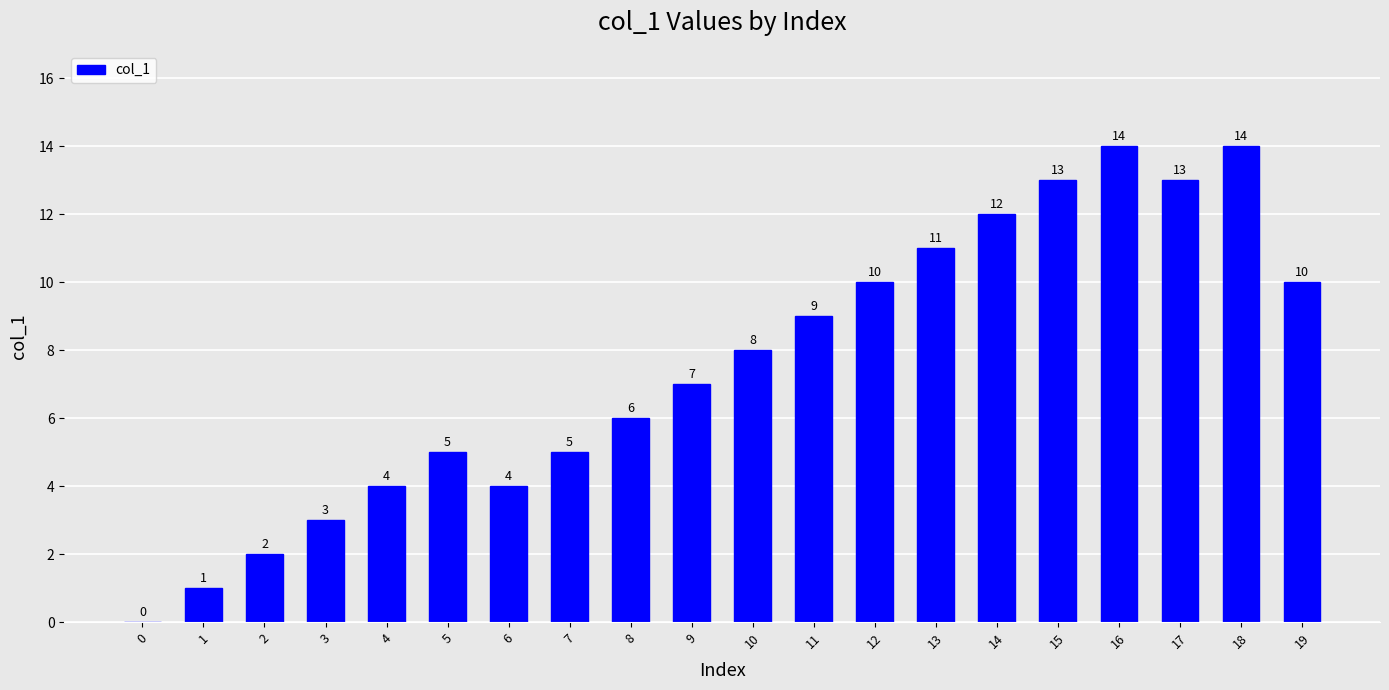

What is the average value?

8